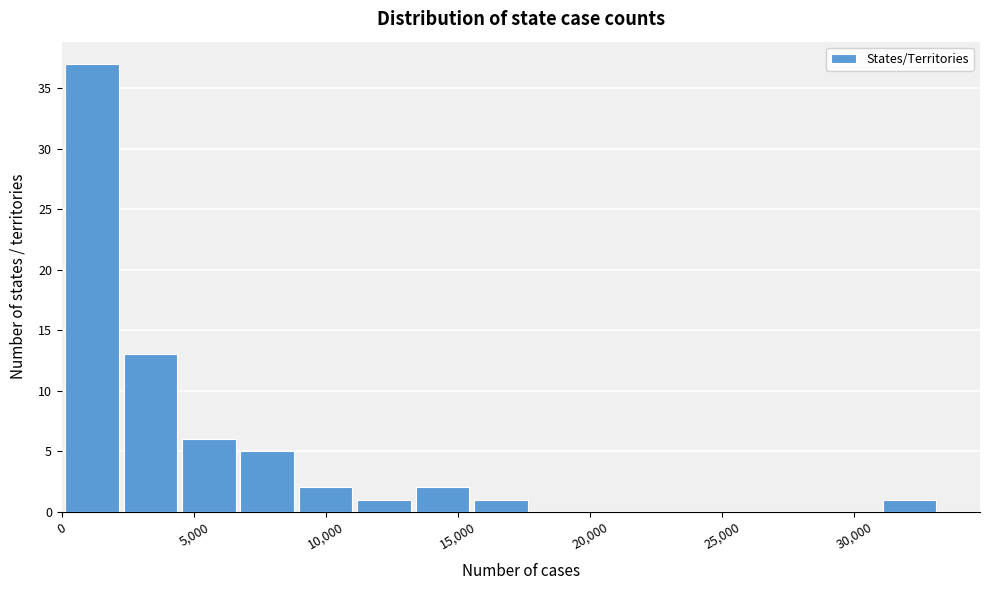

Reading left to right, transcribe this chart: for each bar, give the range it covers on the x-axis and its height. Neither the bar edges nor the heights are printed on the chart, so give them approximately, as read against the axes.

0 to 2000: 37
2000 to 4500: 13
4500 to 6500: 6
6500 to 9000: 5
9000 to 11000: 2
11000 to 13500: 1
13500 to 15500: 2
15500 to 17500: 1
17500 to 20000: 0
20000 to 22000: 0
22000 to 24500: 0
24500 to 26500: 0
26500 to 29000: 0
29000 to 31000: 0
31000 to 33000: 1